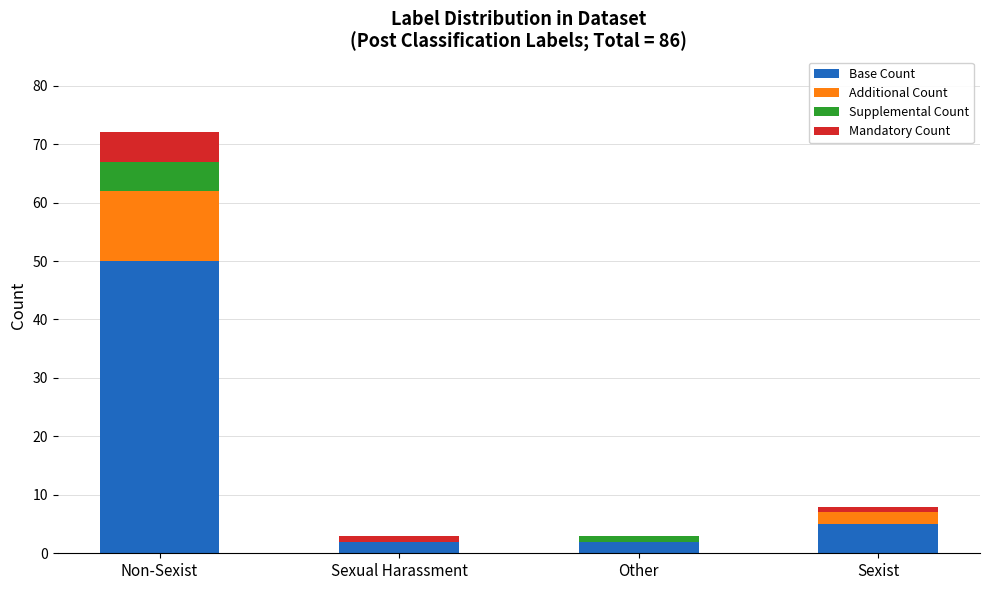

What is the sum of all Base Count values?

59